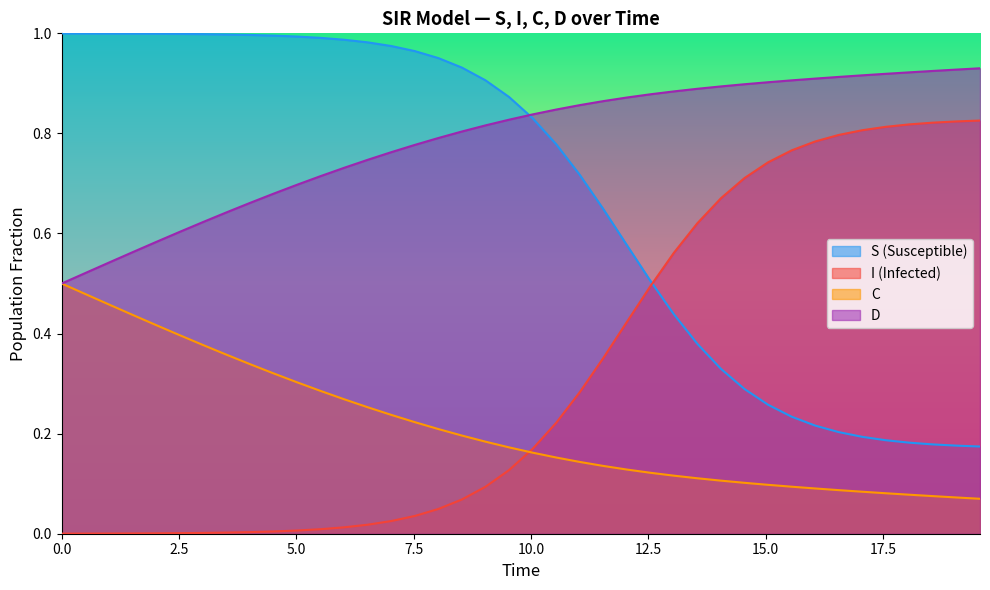

True or false: D and I intersect in this chart.

False